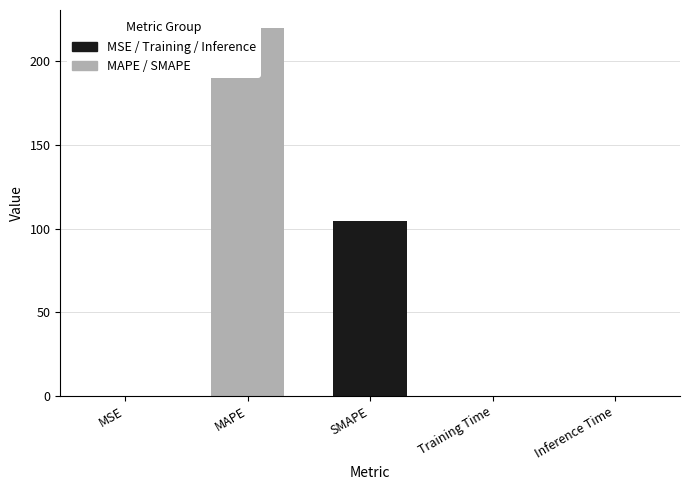

The value at MAPE is 66.5. True or false?

False